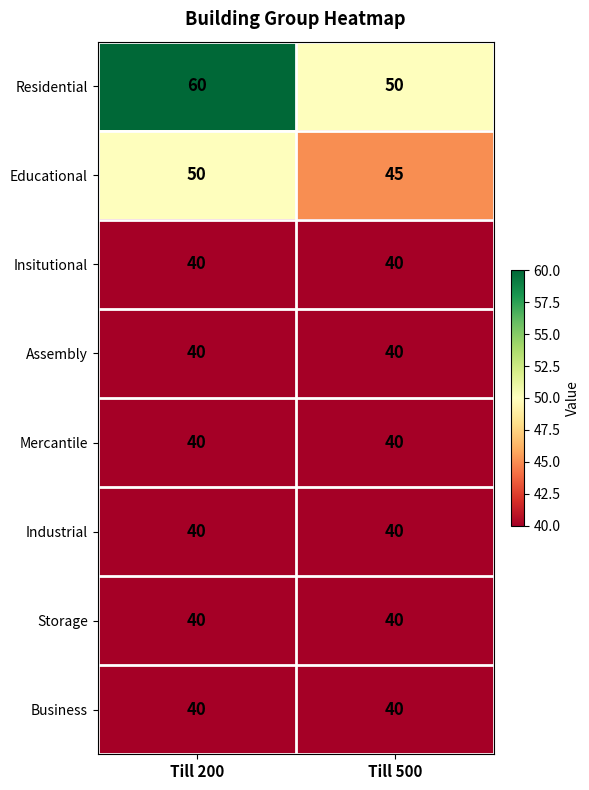

What is the sum of all Educational values?

95